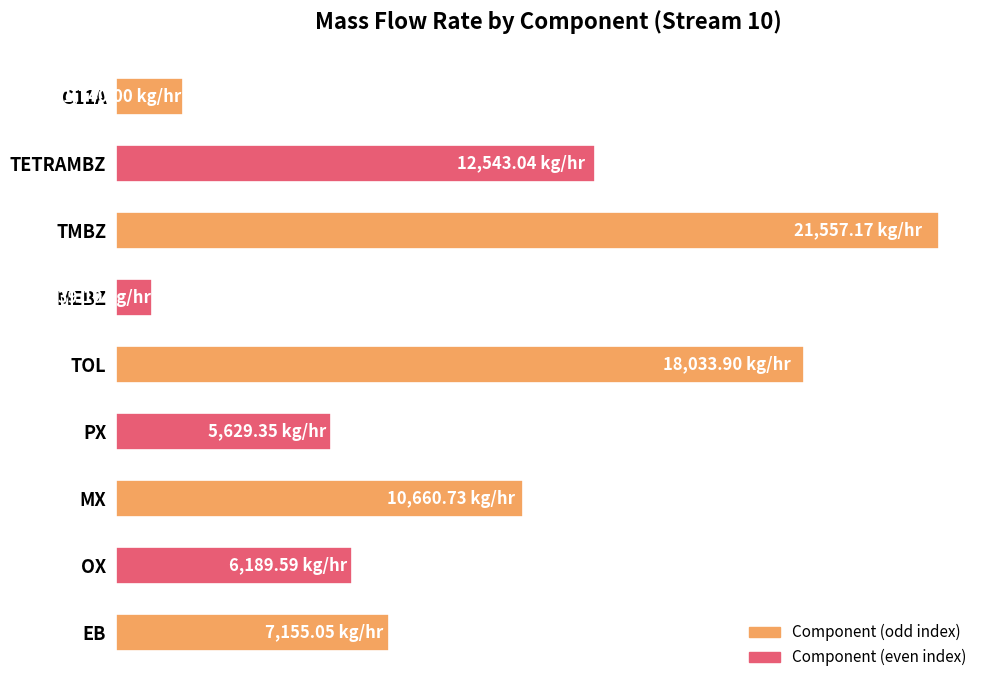

At which category does the chart reach its peak across all series?

TMBZ